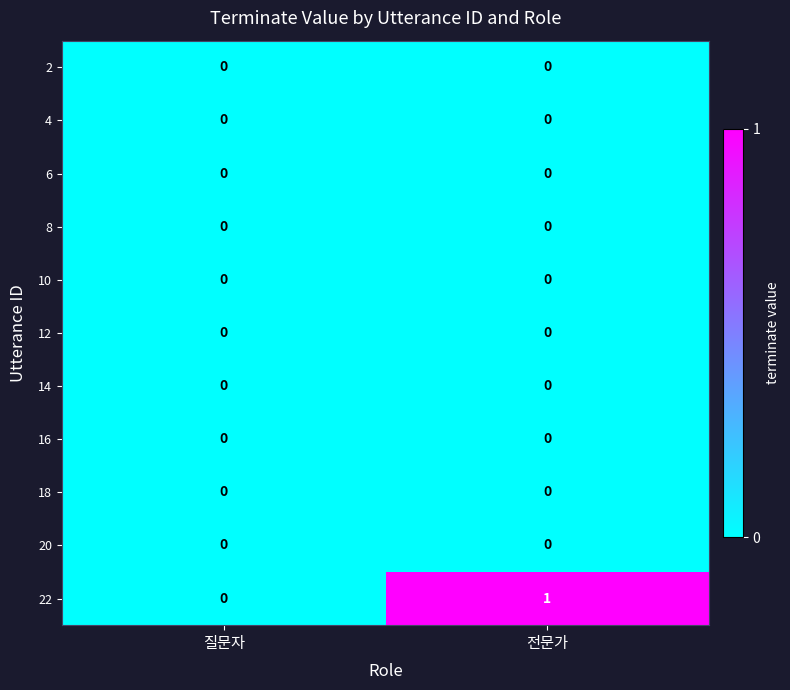

Count the number of categories in the chart.

2